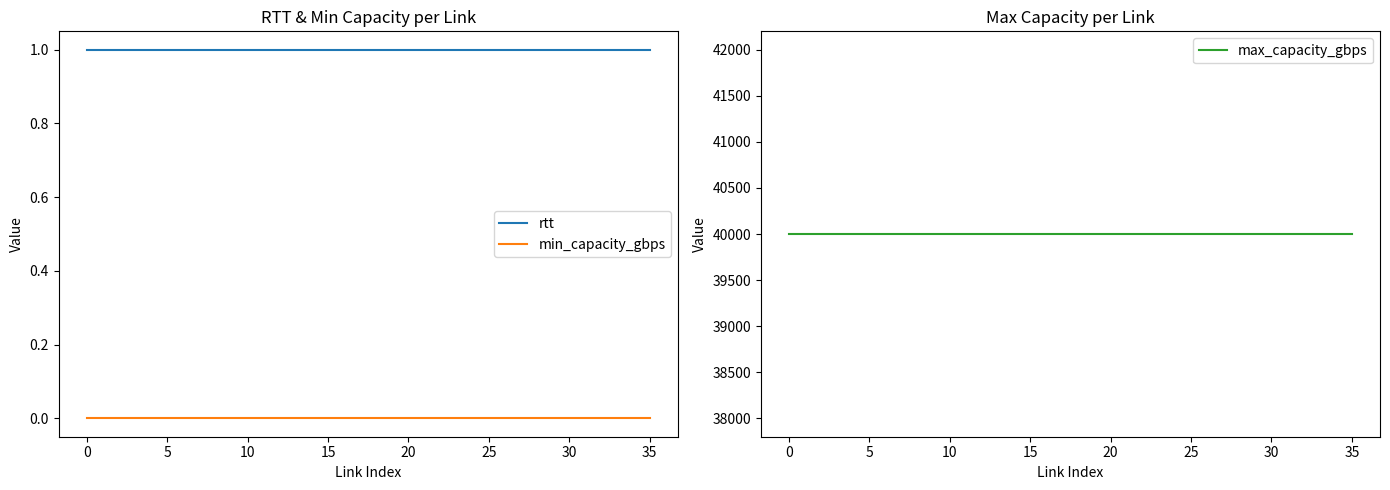

What is the highest value of the rtt series?

1